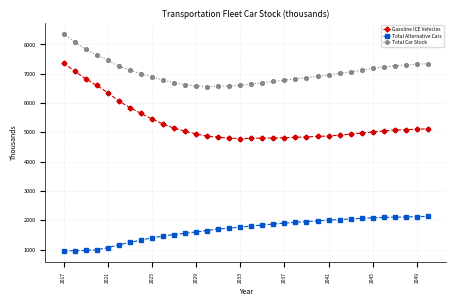

Which series has the widest spread of values?

Gasoline ICE Vehicles